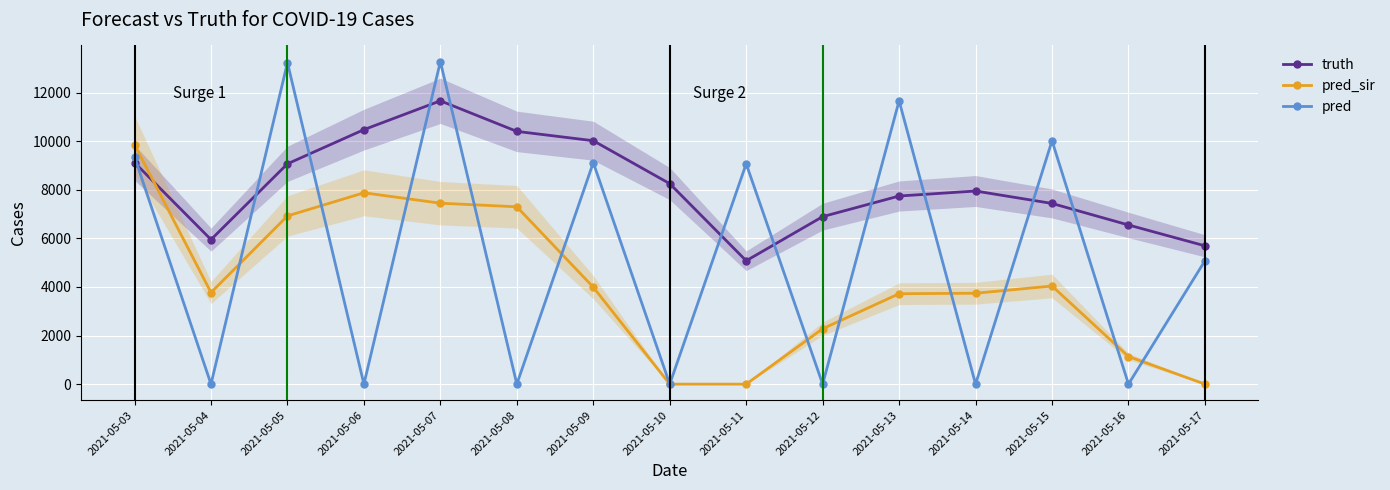

Which series has the largest range (max minus min)?

pred